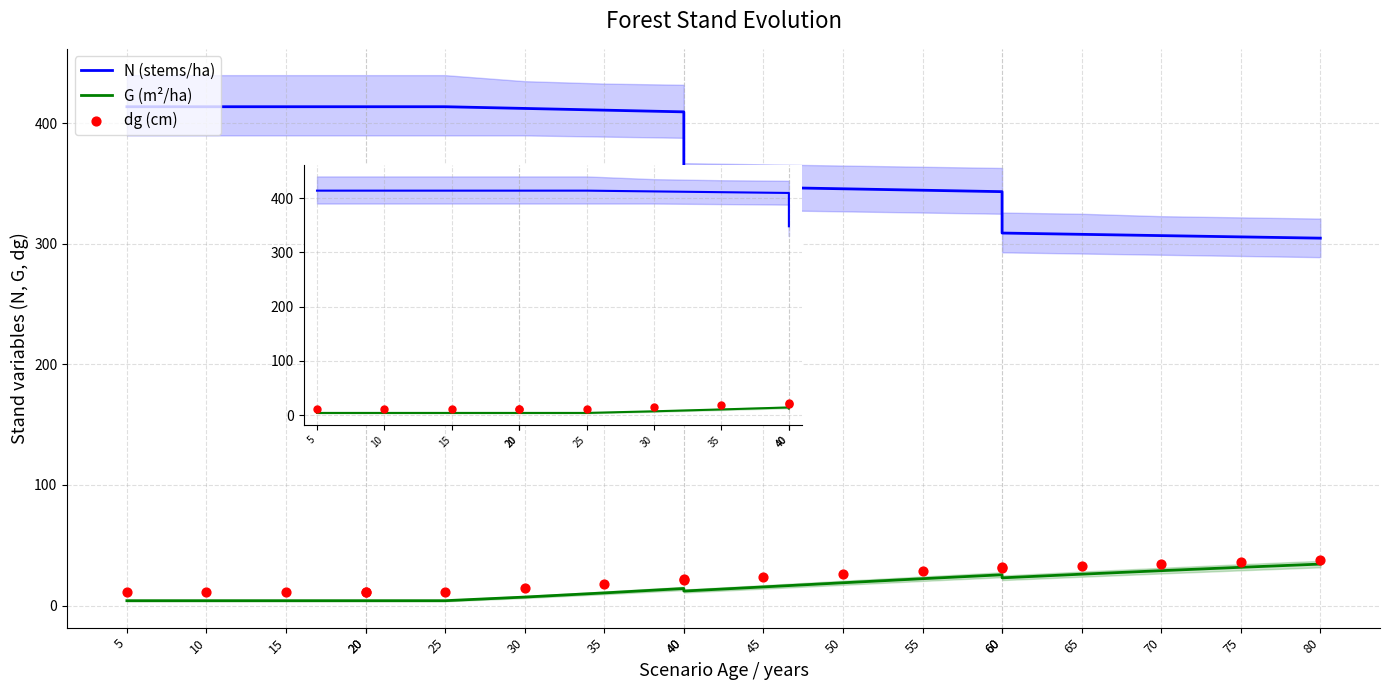

Which series reaches the maximum Y coordinate?

N (stems/ha)